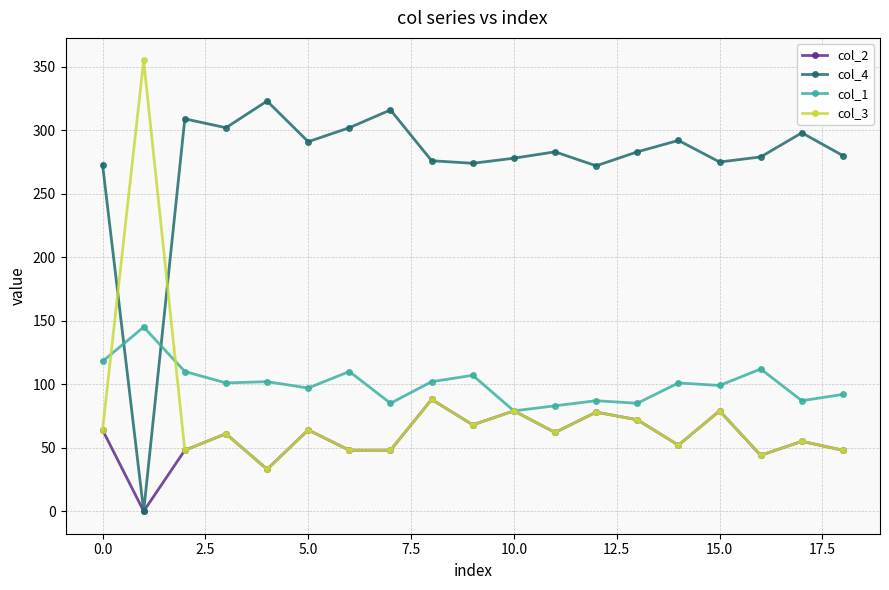

In col_4, how many points are higher than both neighbors (excluding endpoints)?

6